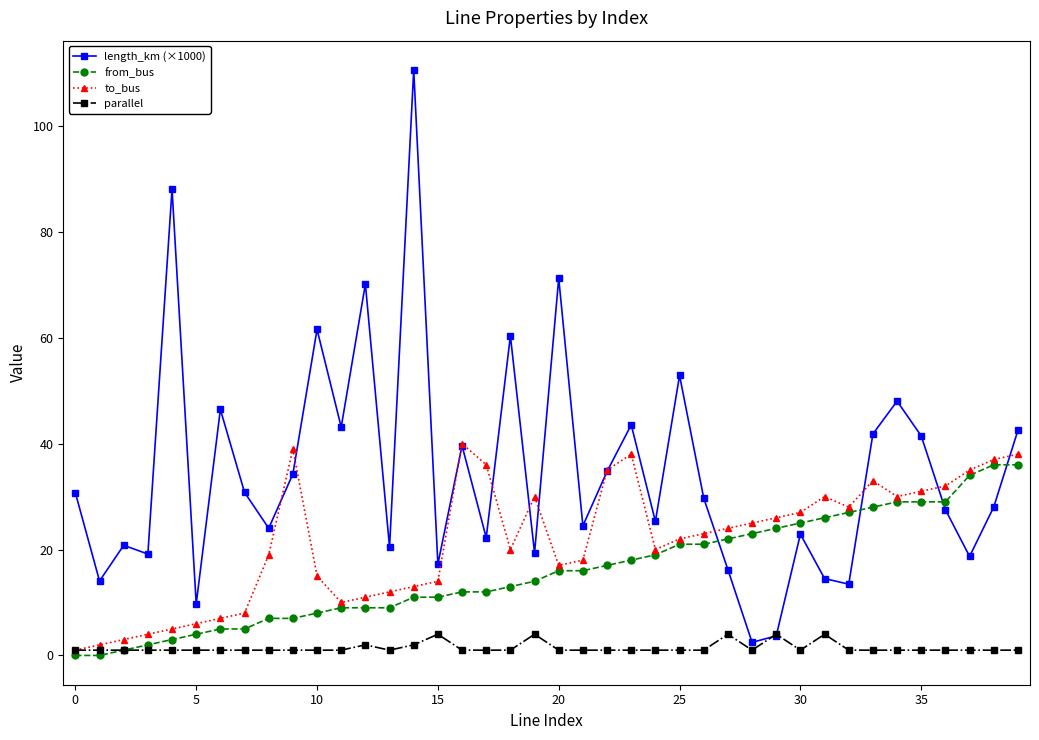

What is the value of the from_bus point at the 21st from the left?

16.0